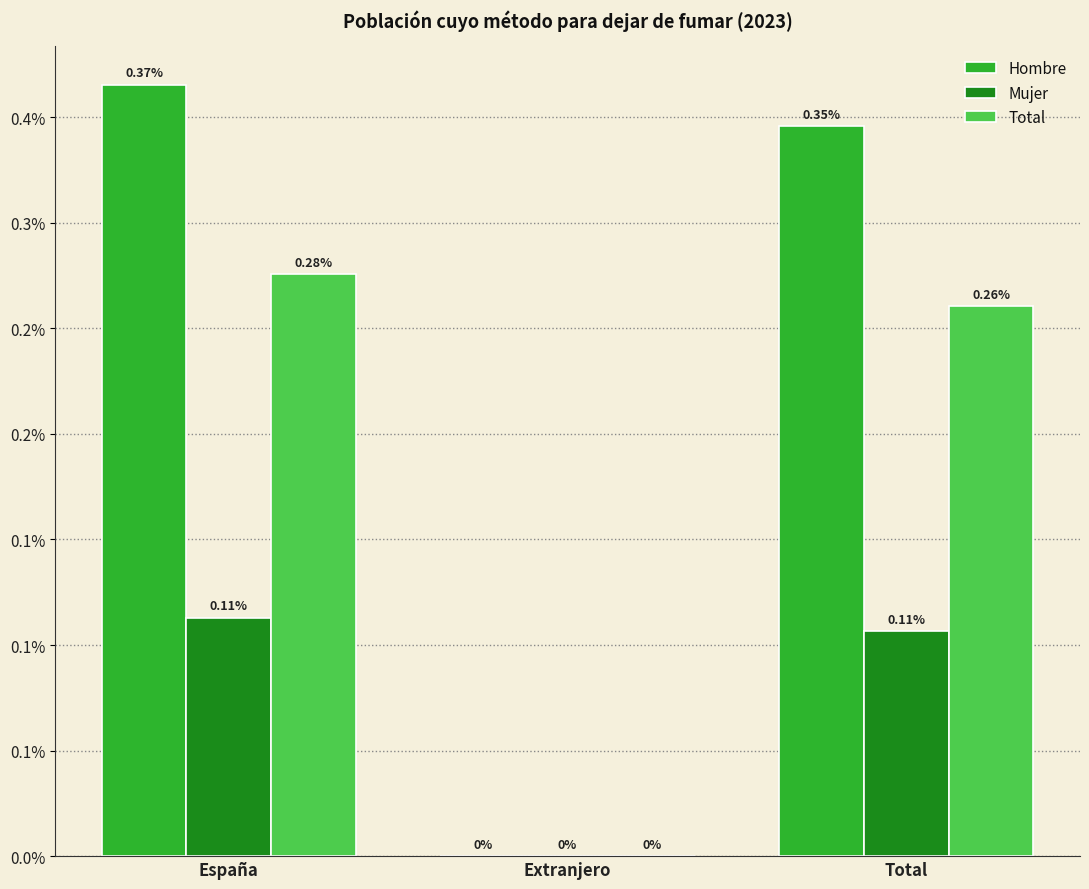

Are the bars grouped side by side (vs. stacked)?

Yes